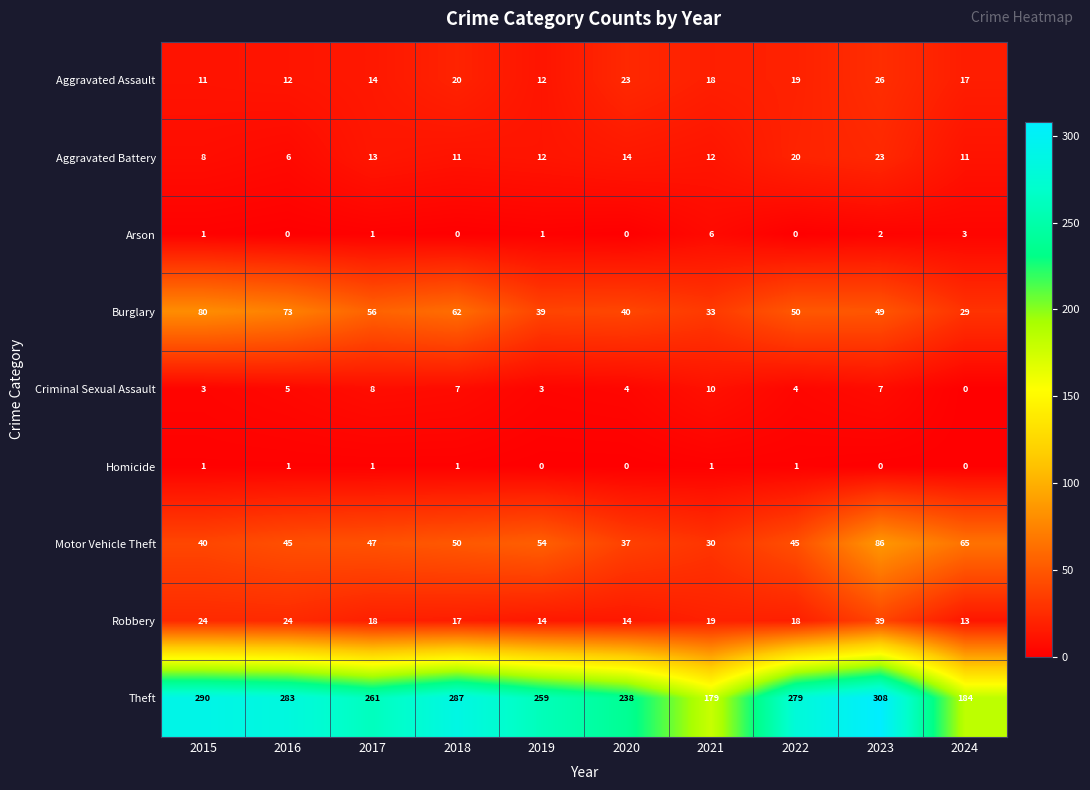

True or false: Aggravated Assault has a value of 7 at 2016.

False